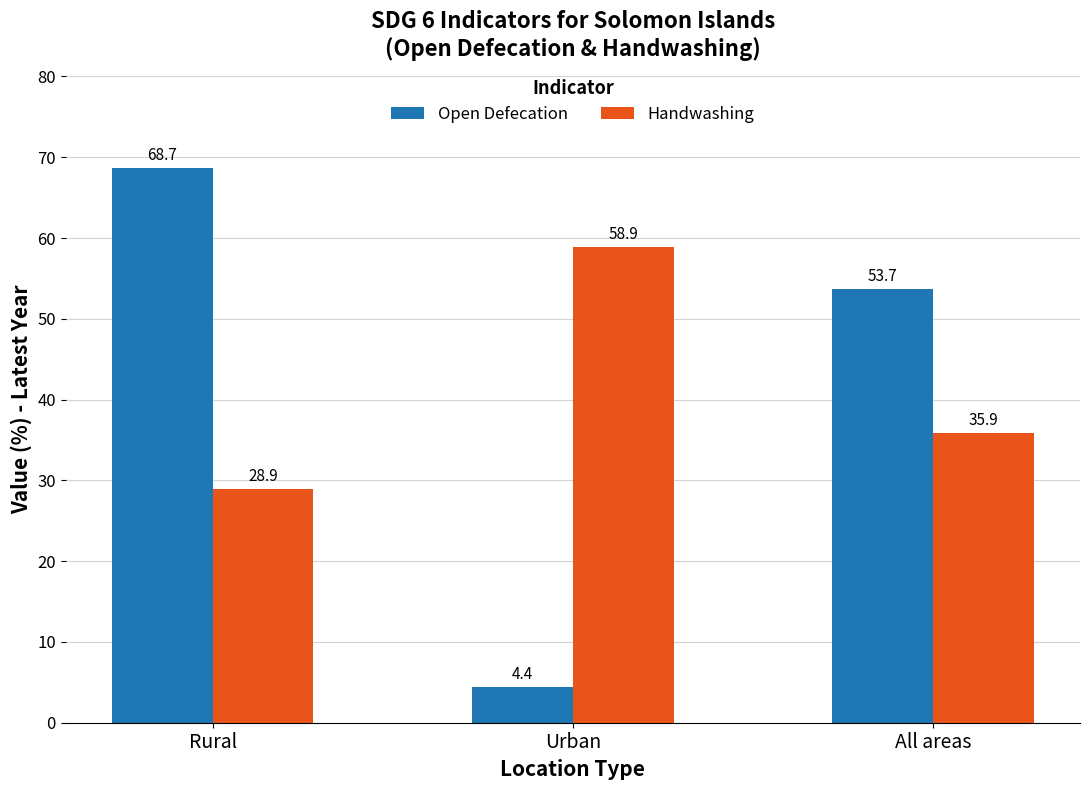

What are all the series names shown in the legend?

Open Defecation, Handwashing